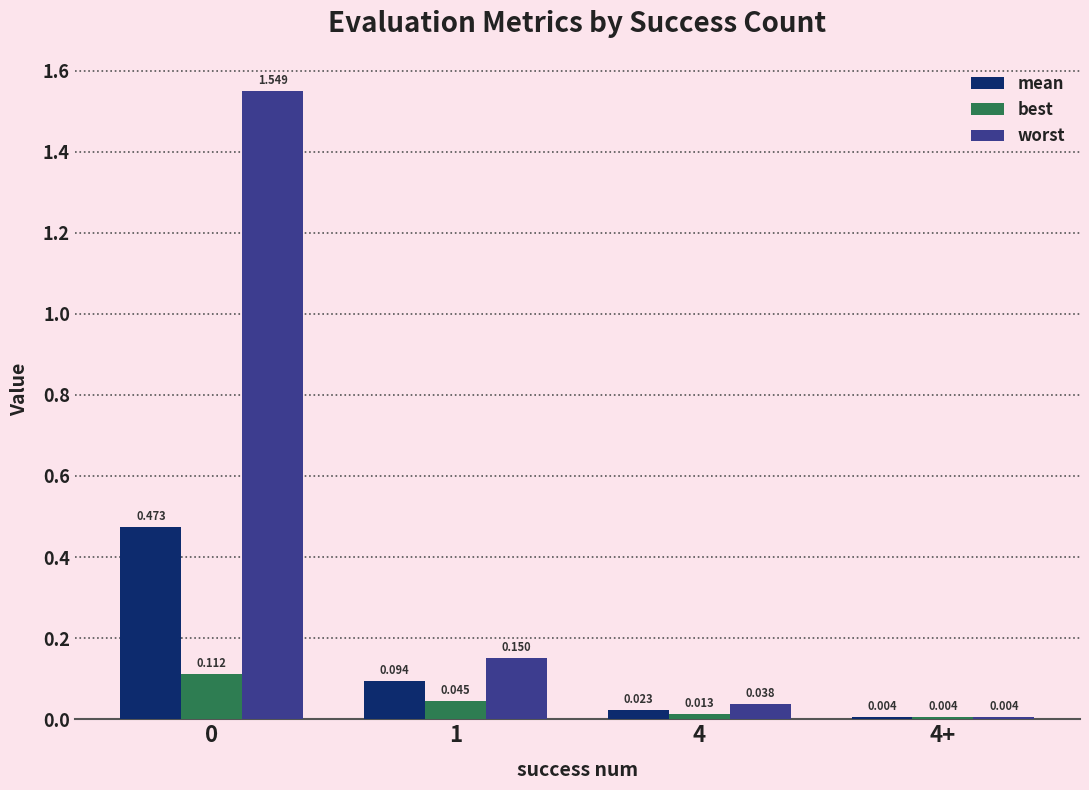

Which series changed the most between 1 and 4?

worst